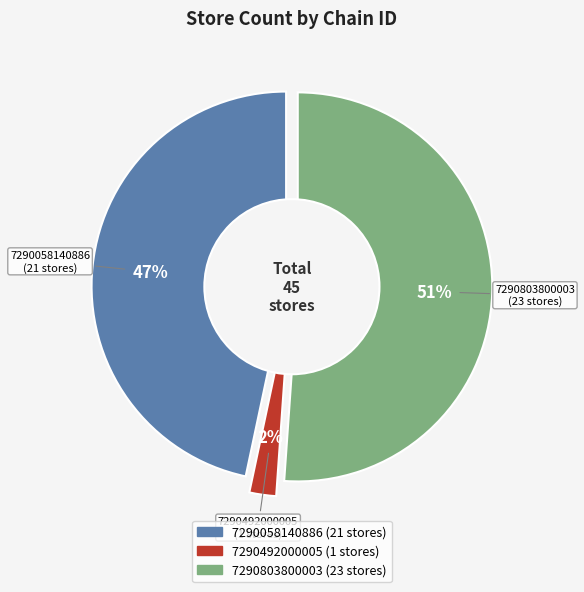

What percentage do 7290492000005 and 7290803800003 together represent?

53.3%